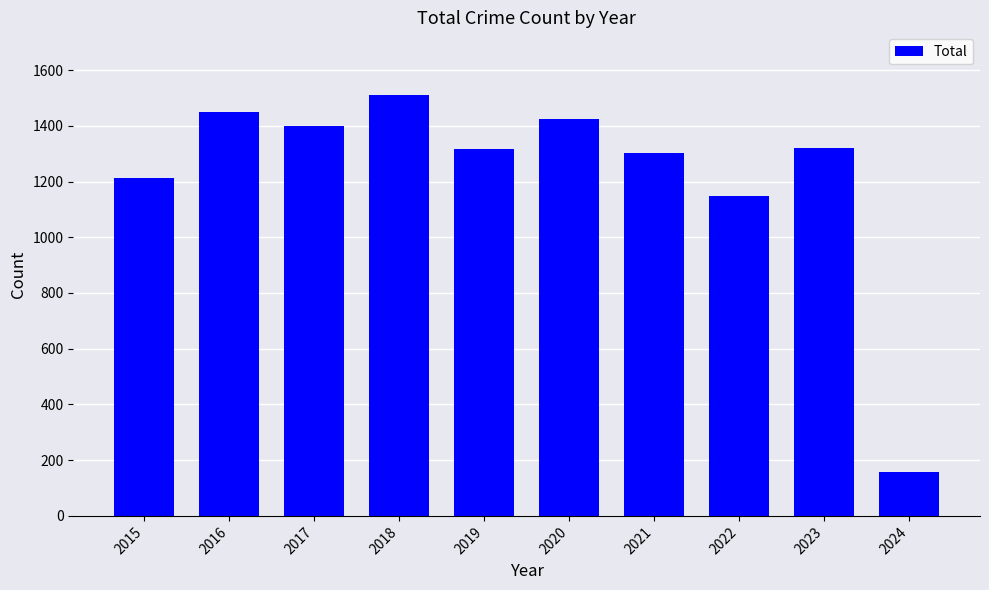

The chart shows a value of 547 at 2019. True or false?

False